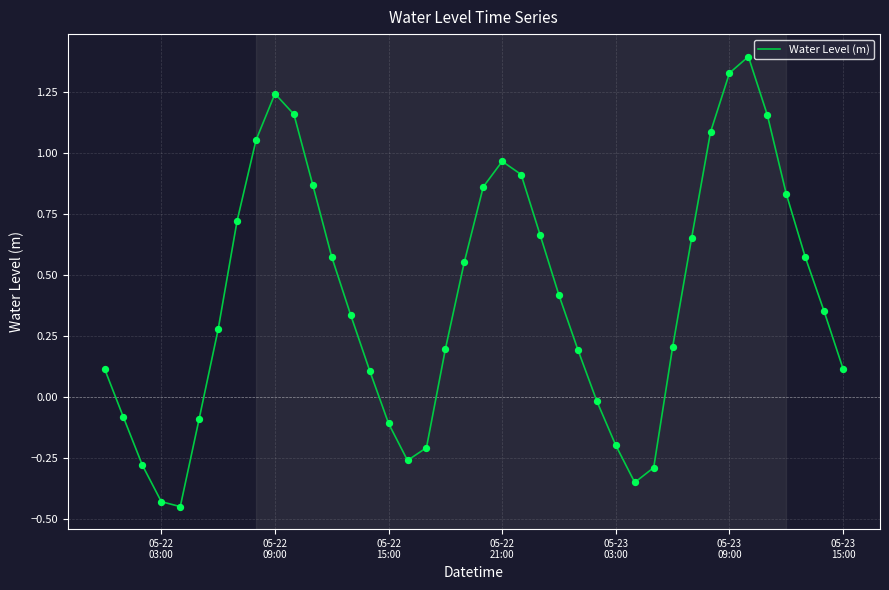

What is the difference between the maximum and minimum values?

1.8